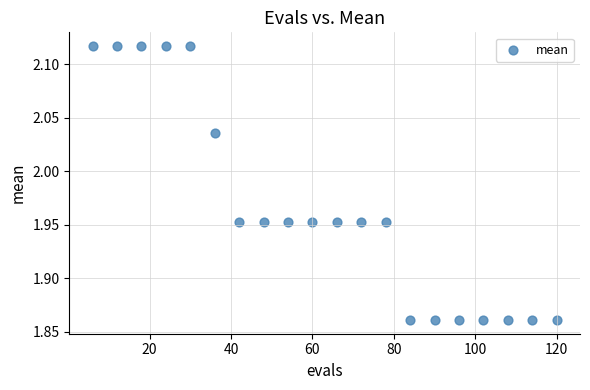

What is the range of X values (max minus min)?

114.0